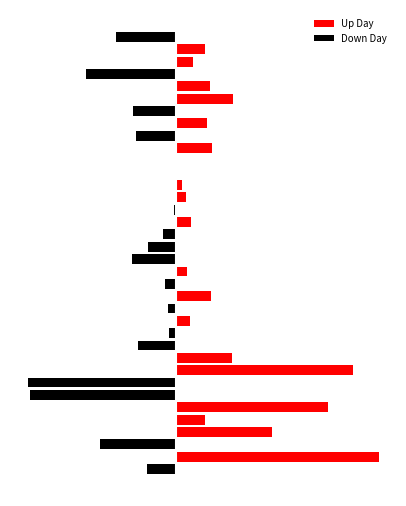

The value of Up Day at 24 is 2000. True or false?

True